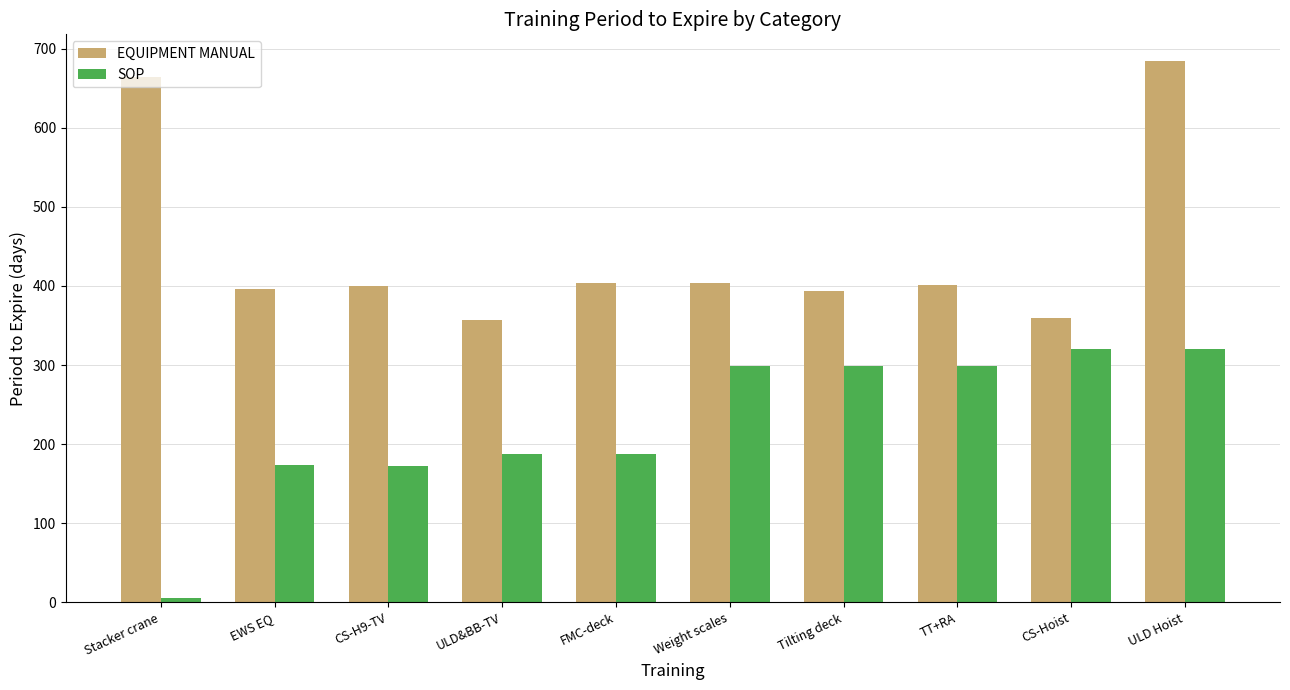

True or false: SOP has a value of 172 at CS-H9-TV.

True